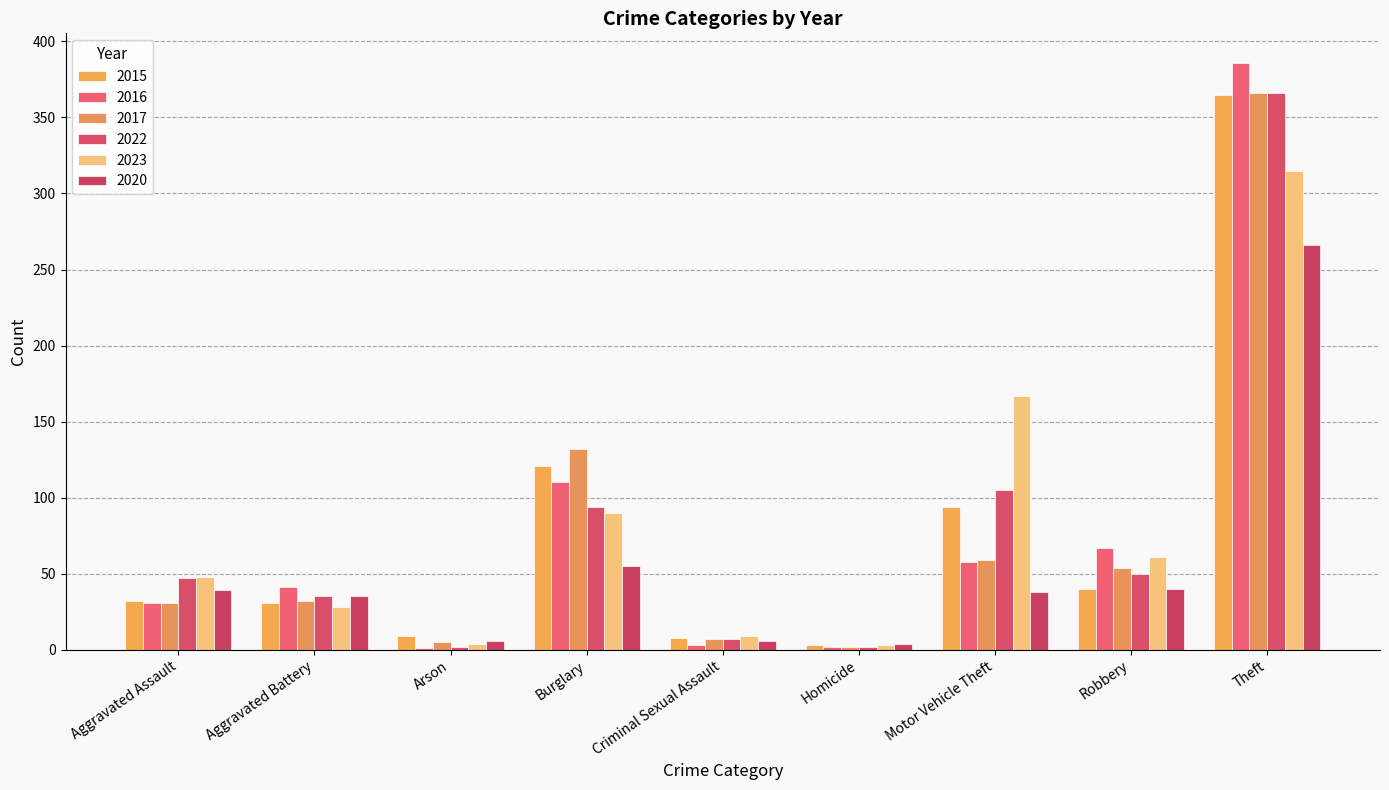

What is the approximate value of 2022 at Arson?

2